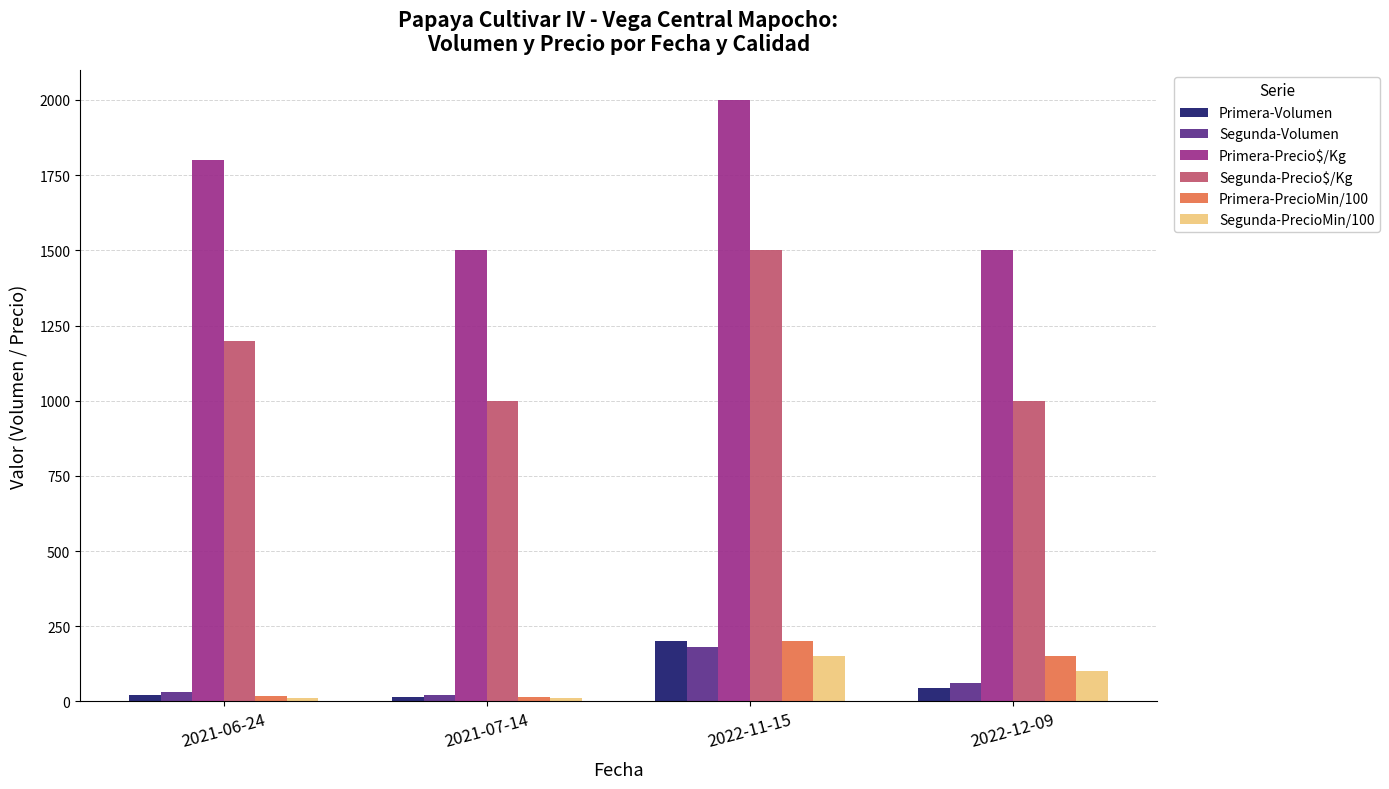

At which label does Segunda-PrecioMin/100 reach its peak?

2022-11-15